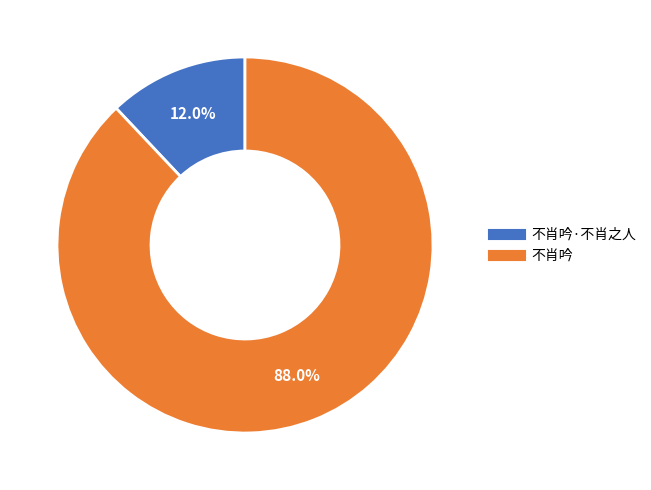

Does any single category account for the majority?

Yes